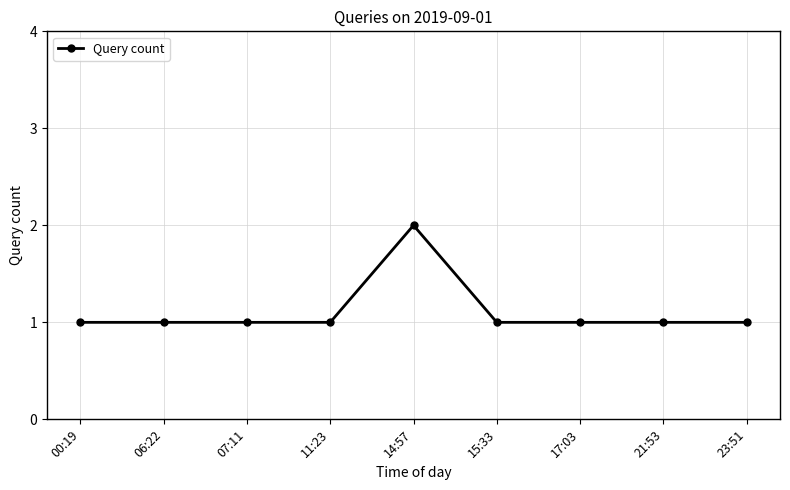

Approximately how many times larger is the value at 06:22 compared to 15:33?

1.0